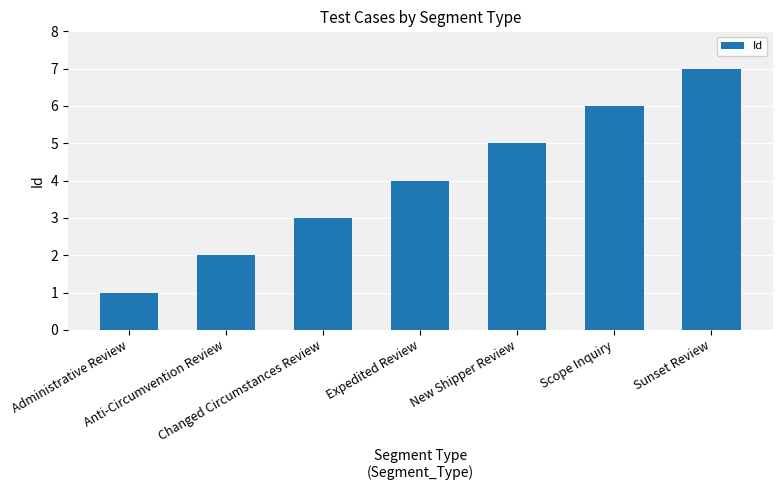

Read the value at Scope Inquiry.

6